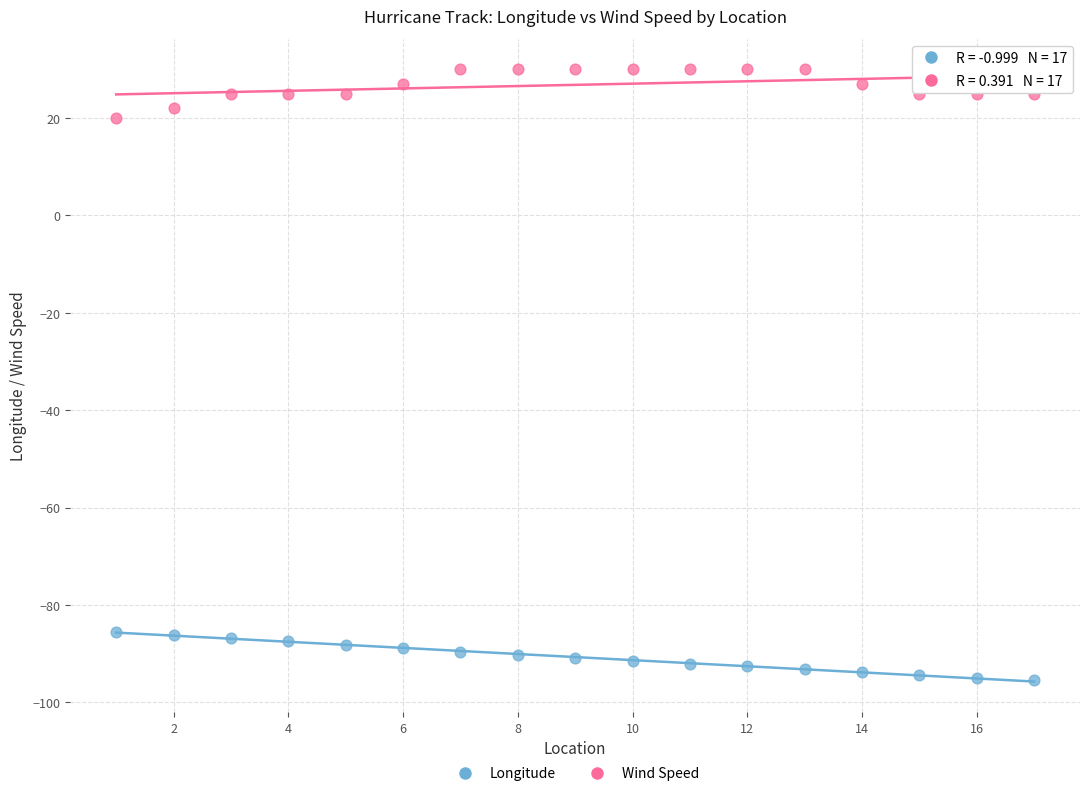

Across all series, what Y value is closest to -32?

20.0